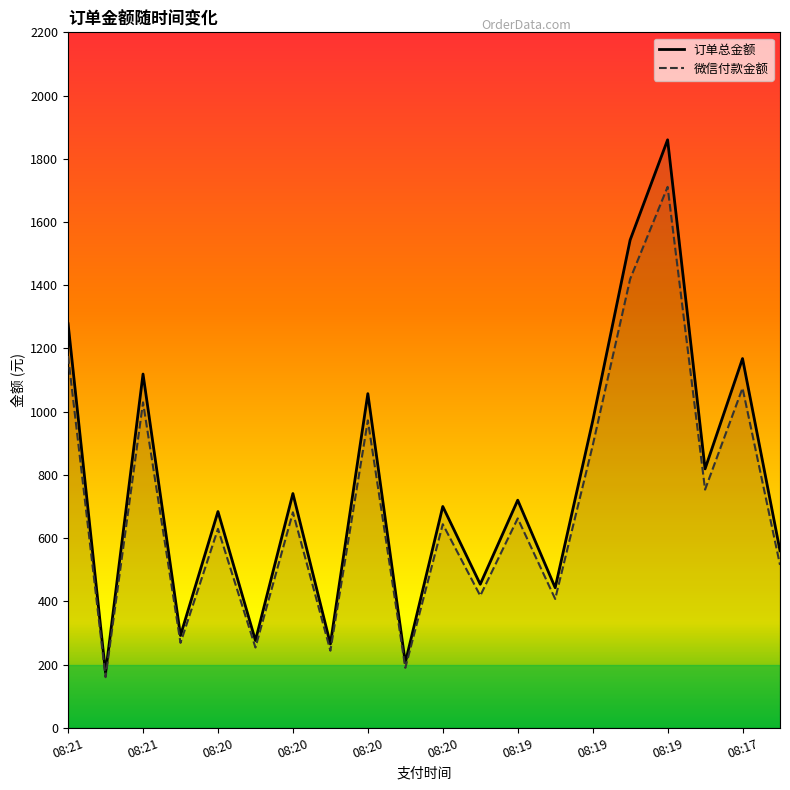

At which label does 微信付款金额 reach its minimum?

08:21